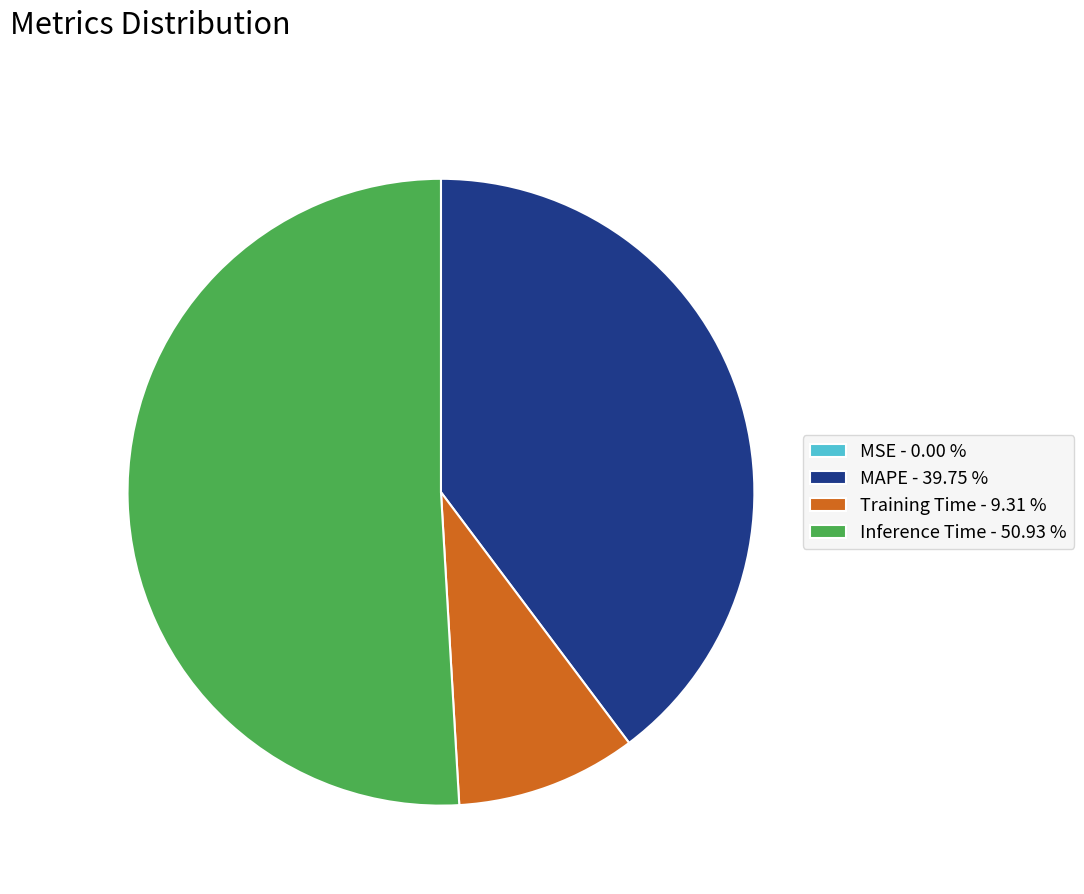

Is there a majority slice in this chart?

Yes